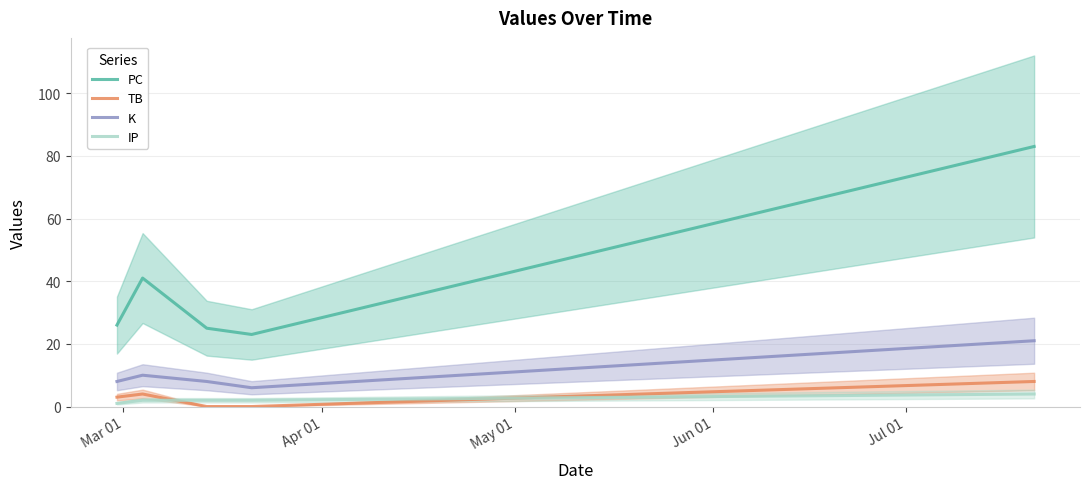

What is the highest value of the TB series?

8